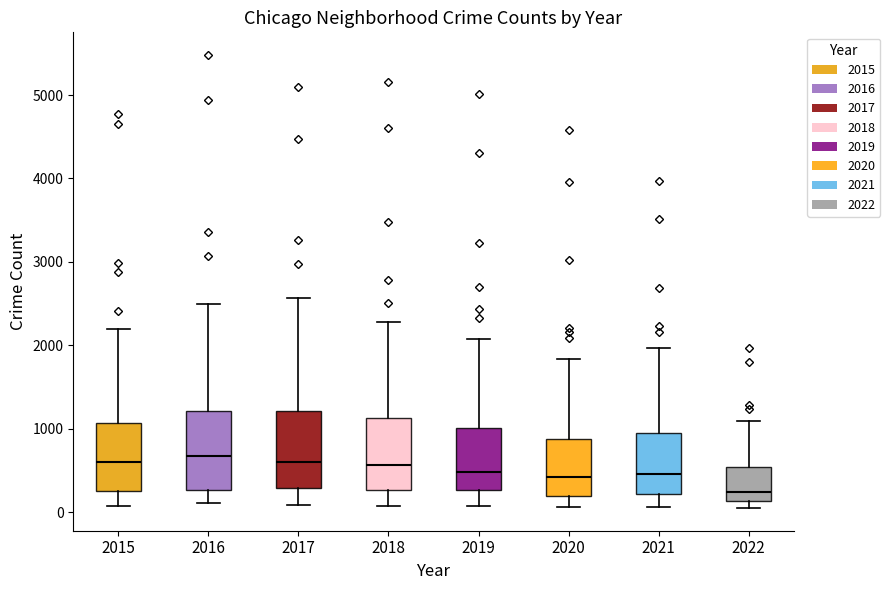

Reading left to right, read every box against the y-axis: the position of its median line, the range the box covers, and the ends of its whiskers. The values are not printed on the chart, so give them approximately, as read against the axis.

2015: median 600, box 300 to 1100, whiskers 100 to 2200
2016: median 700, box 300 to 1200, whiskers 100 to 2500
2017: median 600, box 300 to 1200, whiskers 100 to 2600
2018: median 600, box 300 to 1100, whiskers 100 to 2300
2019: median 500, box 300 to 1000, whiskers 100 to 2100
2020: median 400, box 200 to 900, whiskers 100 to 1800
2021: median 500, box 200 to 1000, whiskers 100 to 2000
2022: median 200, box 100 to 500, whiskers 0 to 1100